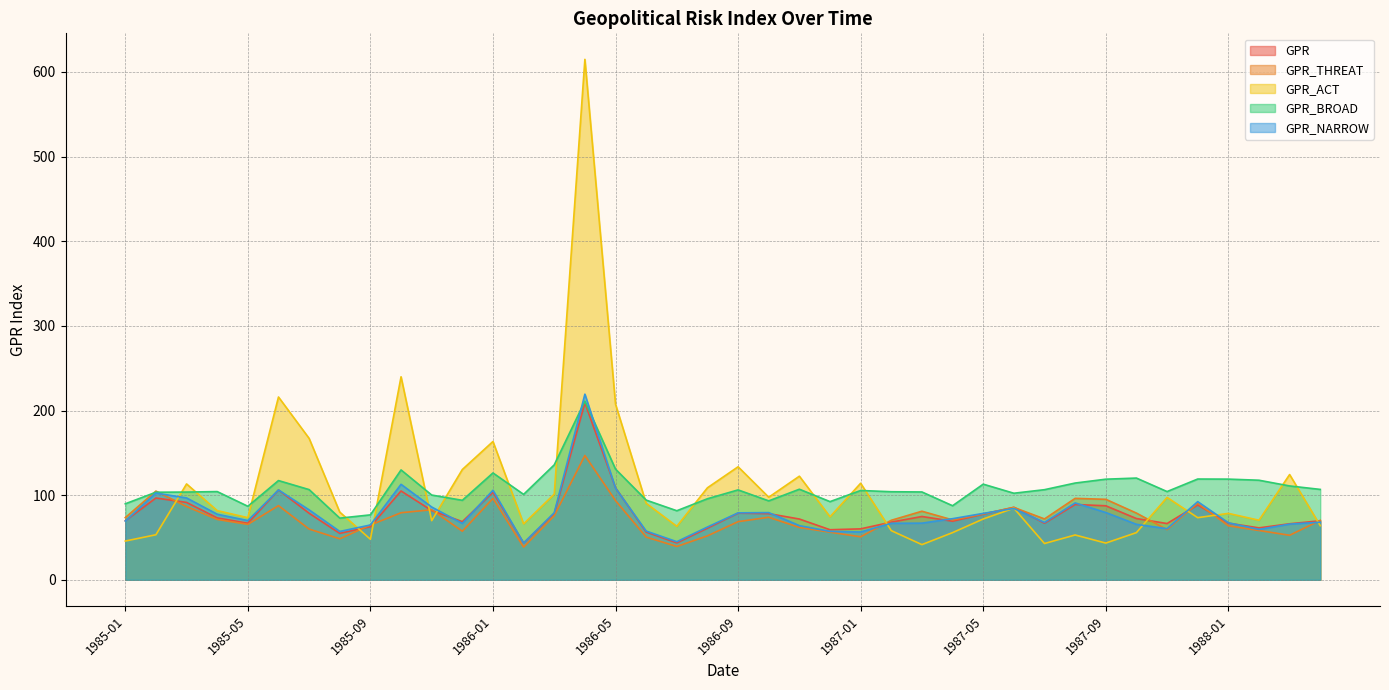

What position from the left is 1986-04?

16